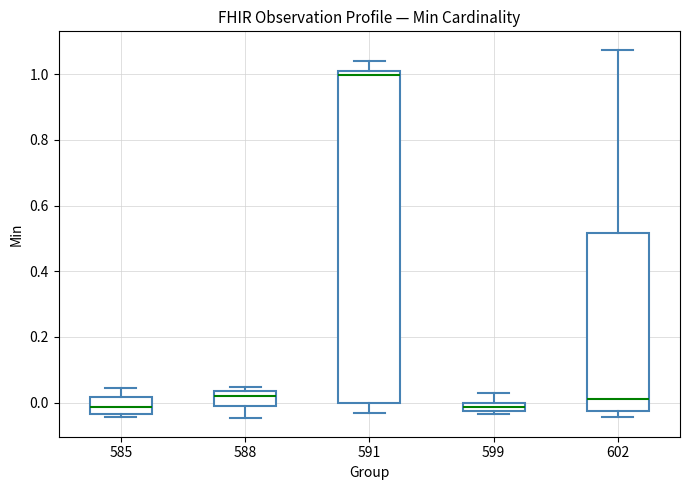

Comparing the boxes themselves (not the whiskers), which one is the tallest?

591